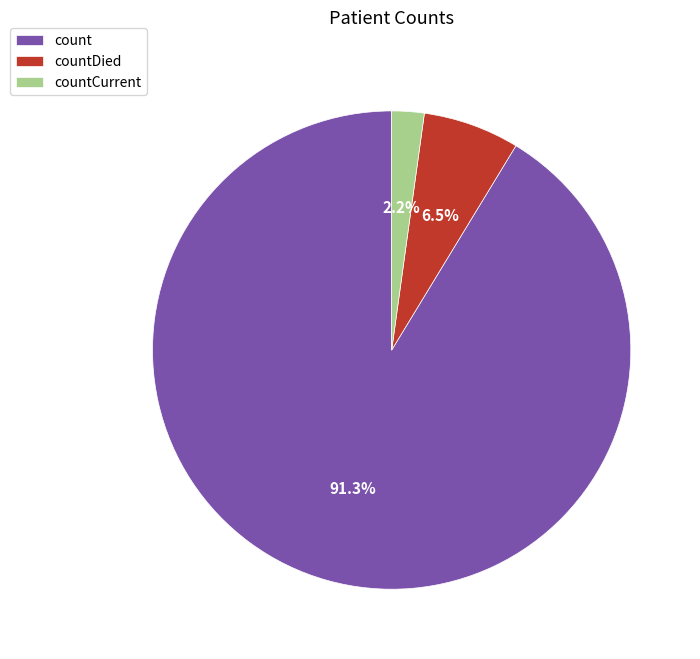

Which has a higher value, count or countDied?

count